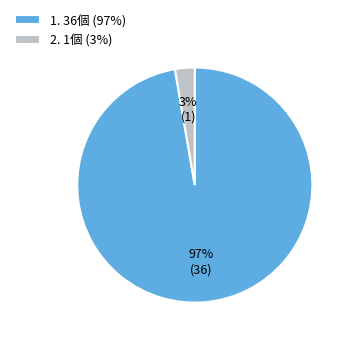

Combined, do 1. 36個 (97%) and 2. 1個 (3%) account for over 50%?

Yes